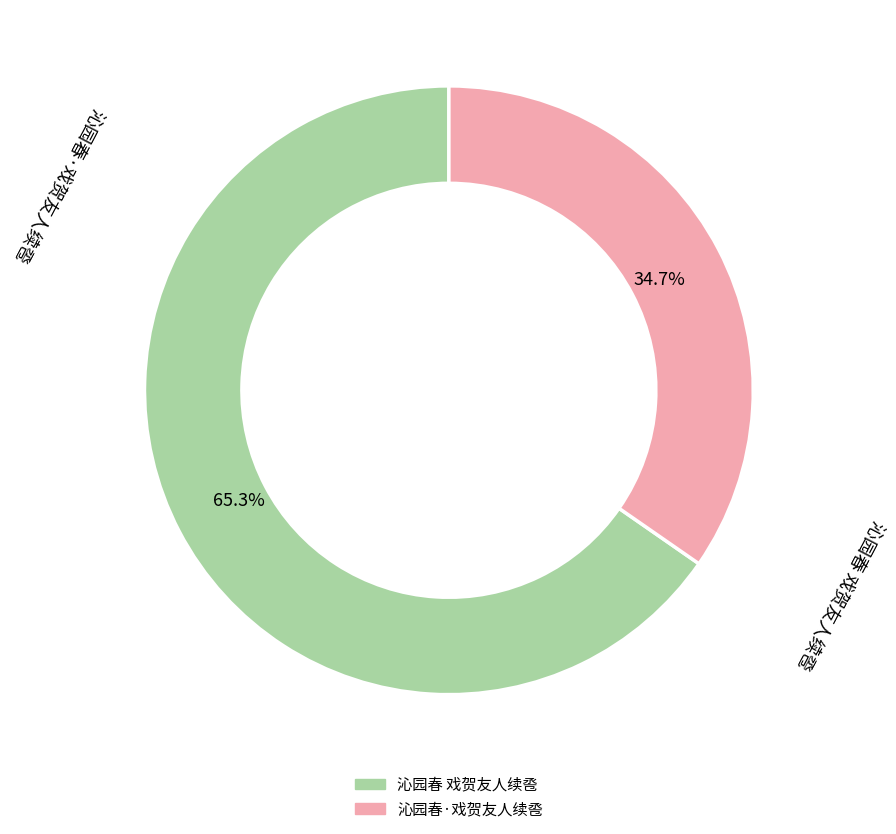

The 沁园春·戏贺友人续卺 slice represents 24% of the pie. True or false?

False